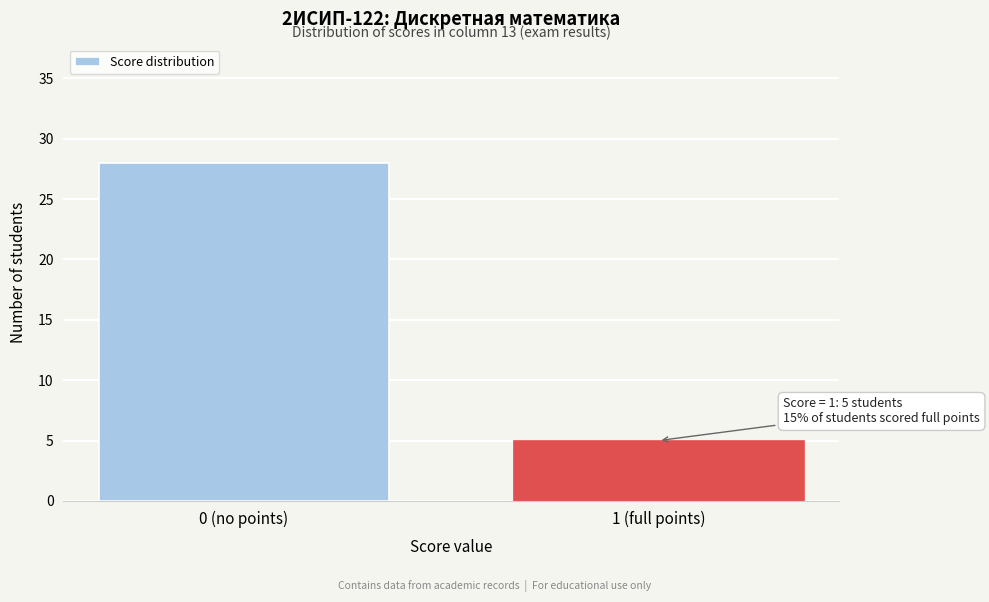

Reading right to left, transcribe all the data shown in this chart.

1 (full points)=5	0 (no points)=28